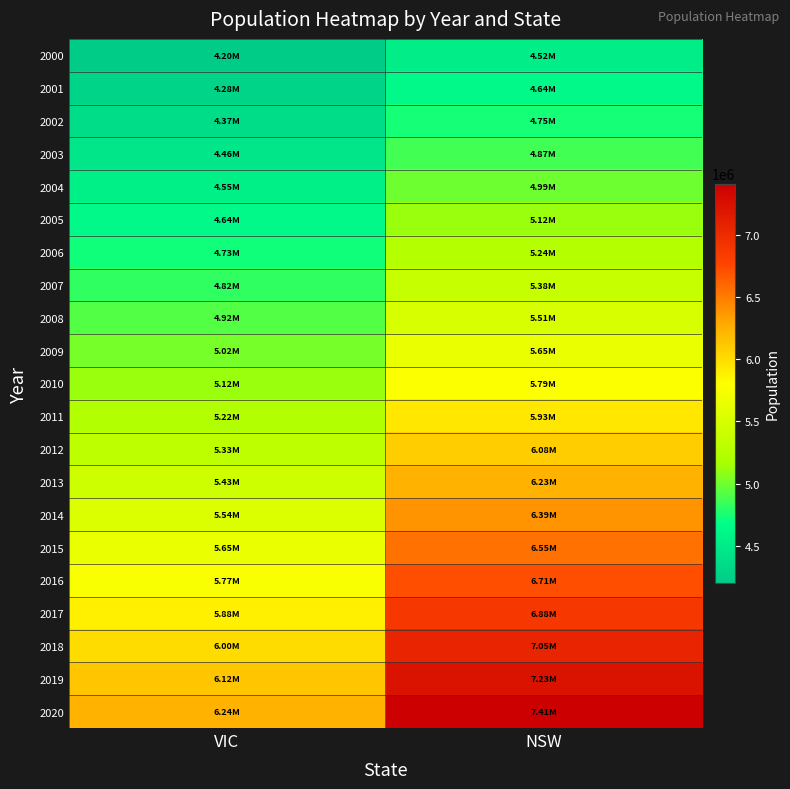

What is the difference between the highest and lowest values at NSW?

2887362.1